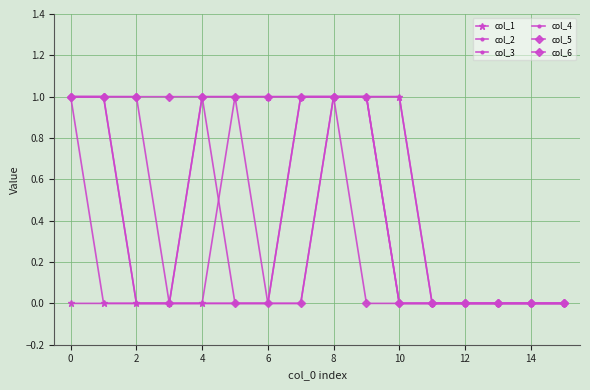

Reading left to right, list all the values displayed in this chart.

col_1: 0	0	0	0	0	1	1	1	1	1	1	0	0	0	0	0
col_2: 1	1	0	0	0	0	0	1	1	1	1	0	0	0	0	0
col_3: 1	1	0	0	0	0	0	1	1	1	0	0	0	0	0	0
col_4: 1	0	0	0	1	1	0	0	1	1	0	0	0	0	0	0
col_5: 1	1	1	0	1	0	0	0	1	1	0	0	0	0	0	0
col_6: 1	1	1	1	1	1	1	1	1	0	0	0	0	0	0	0